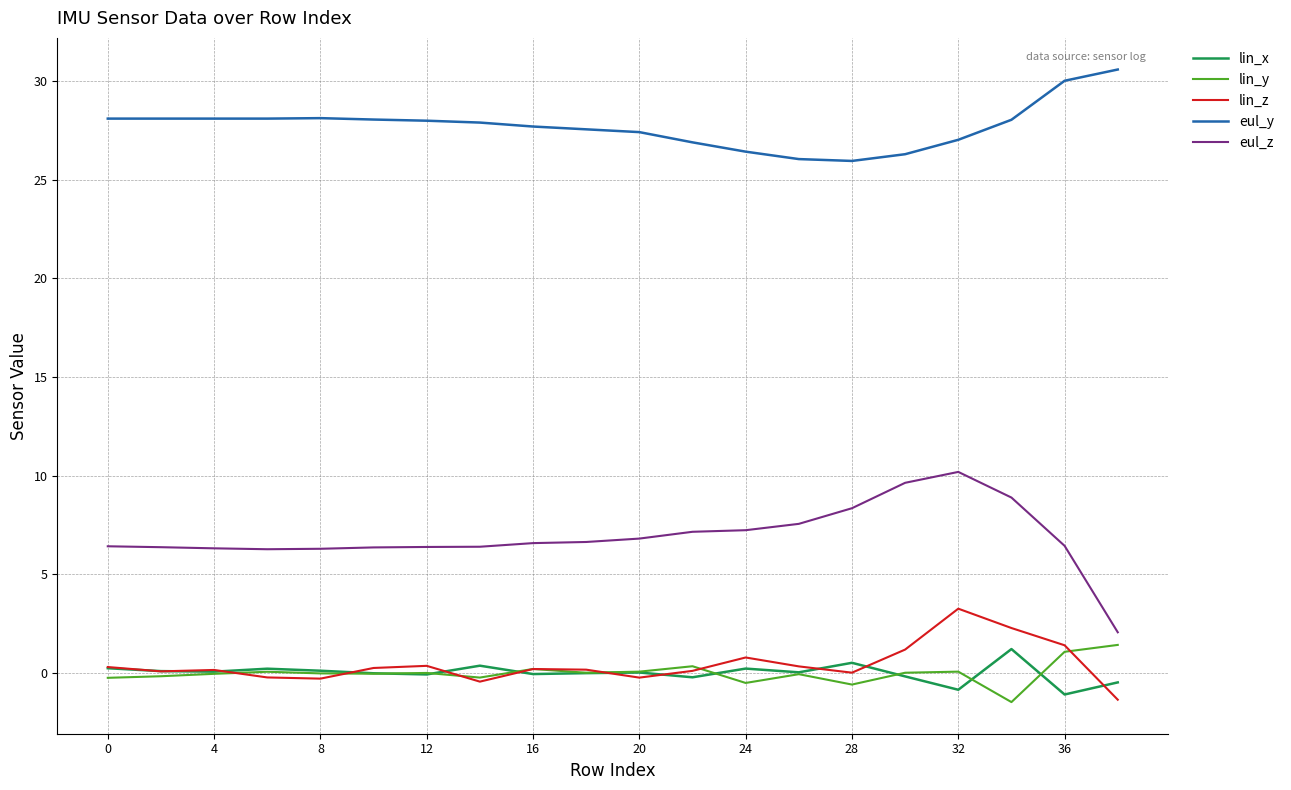

Which series has the largest total across all categories?

eul_y